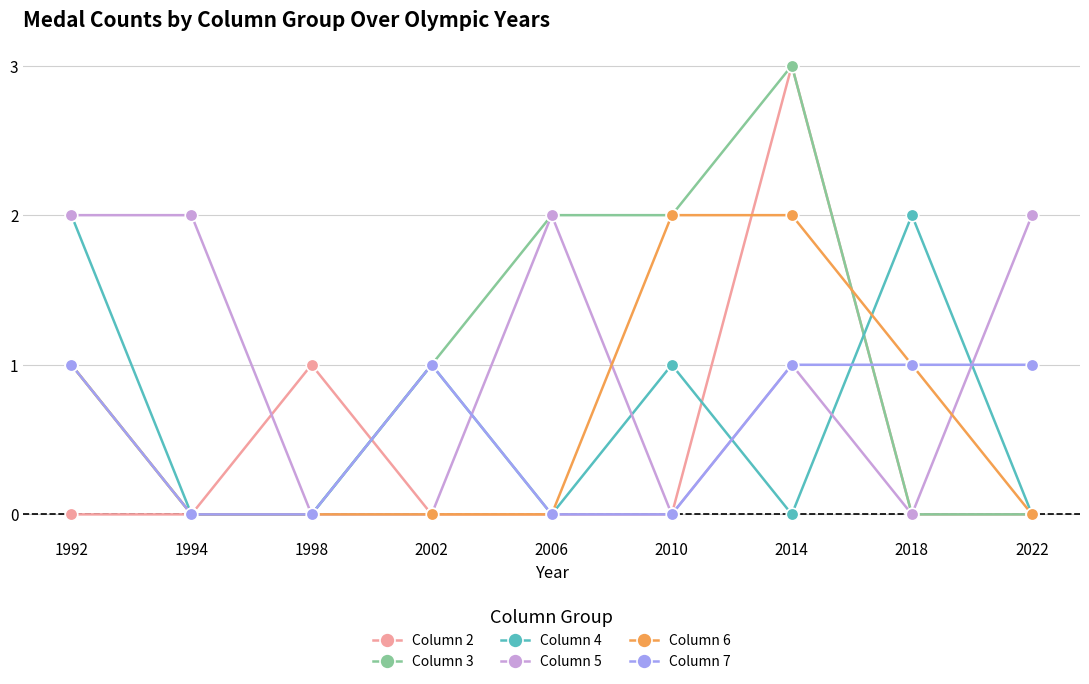

True or false: Column 7 has more than 0 points higher than both neighbors.

True